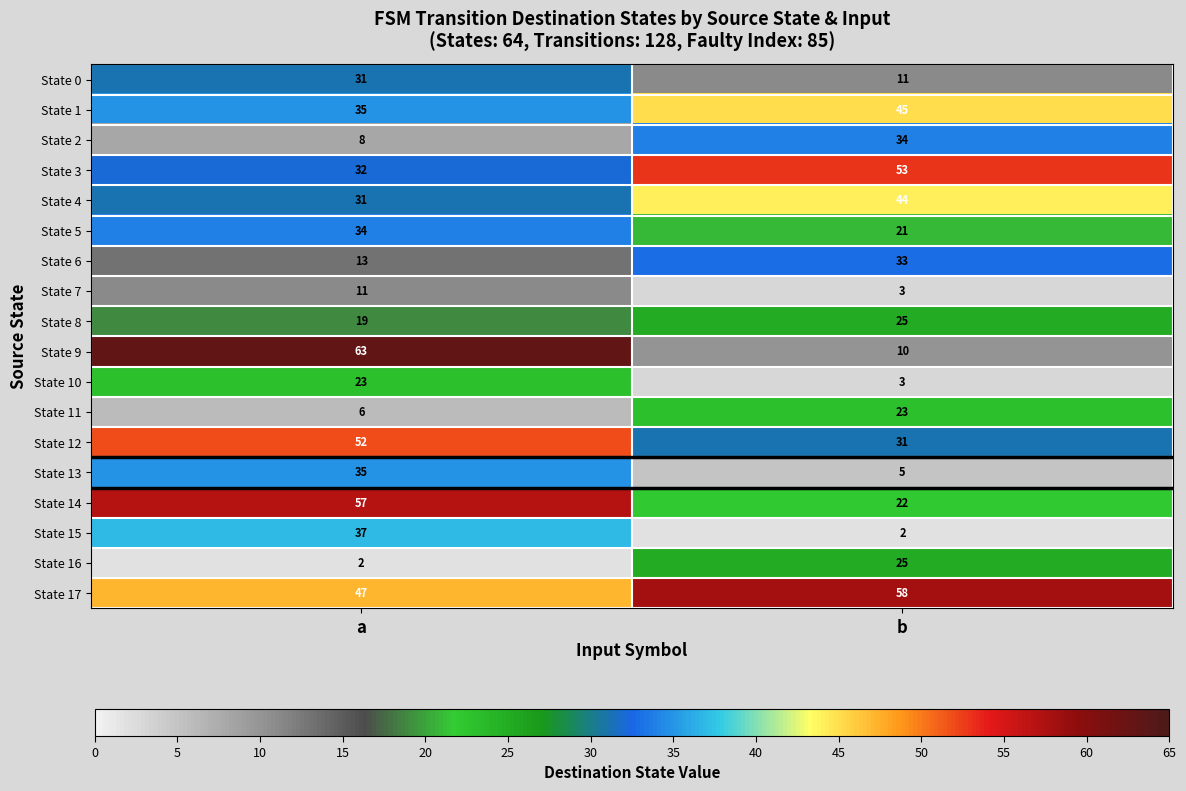

Where is State 14 nearest to the value 39?

b